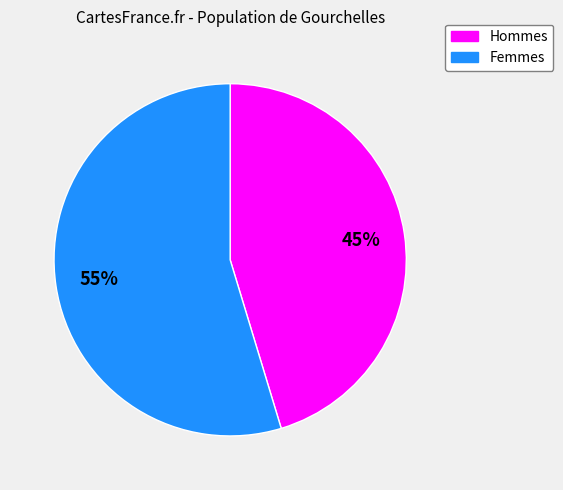

To the nearest percent, what is the average slice percentage?

50%